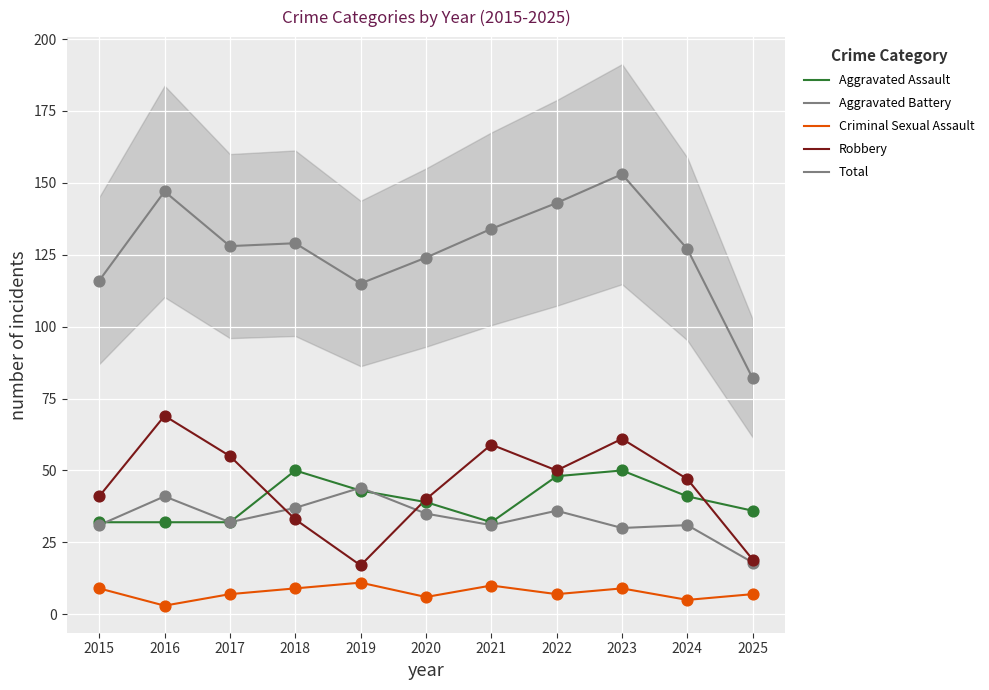

Is the value of Aggravated Assault at 2025 greater than the value of Aggravated Battery at 2016?

No